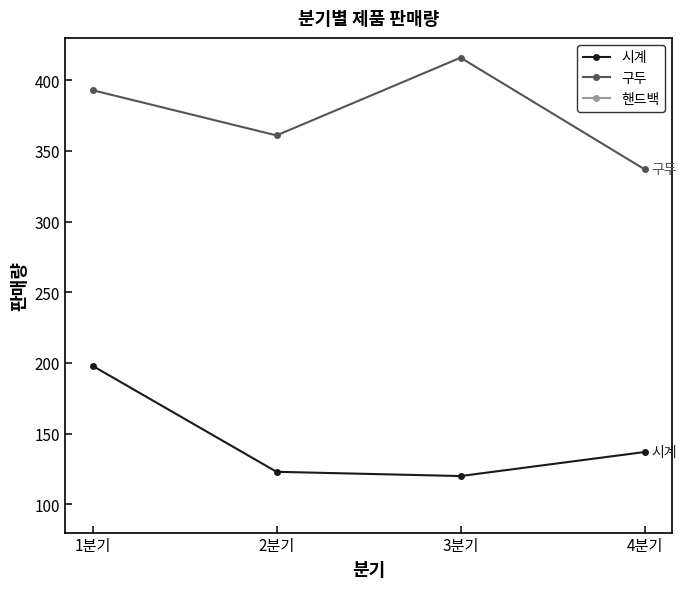

Is it true that 구두 equals 628 at 1분기?

False